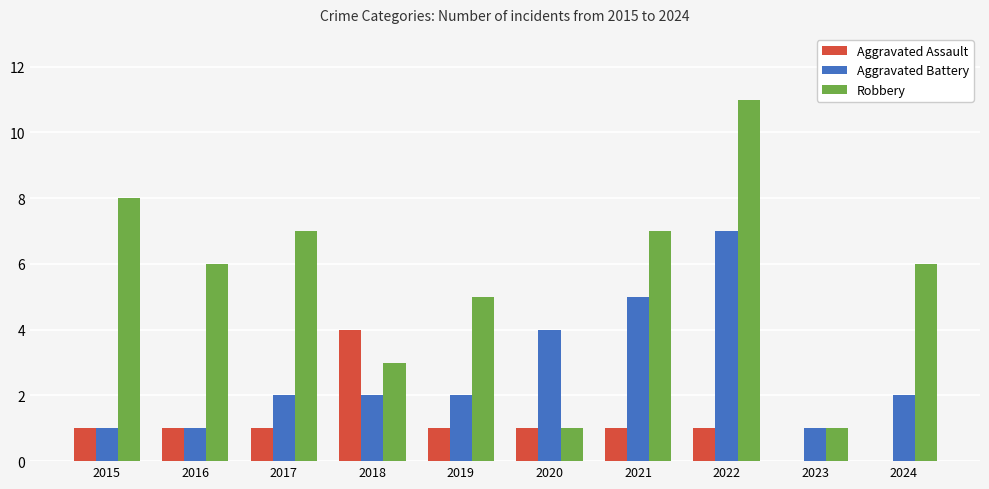

Which series changed the most between 2020 and 2024?

Robbery